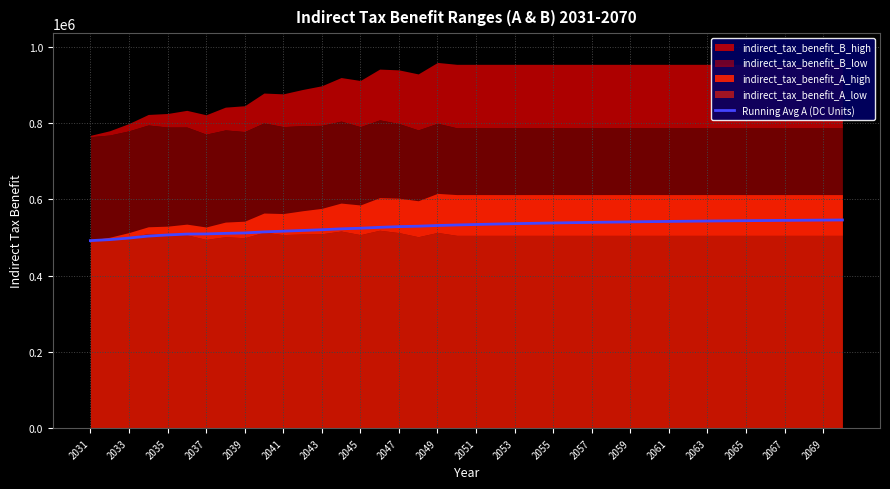

Does the chart display data point markers on the line(s)?

No